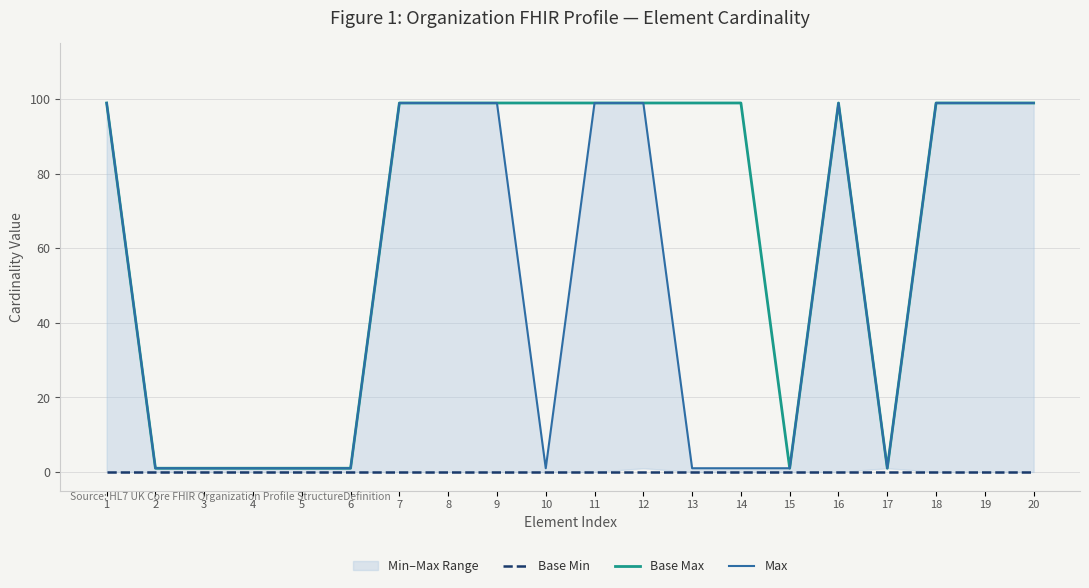

What are all the series names shown in the legend?

Base Min, Base Max, Max